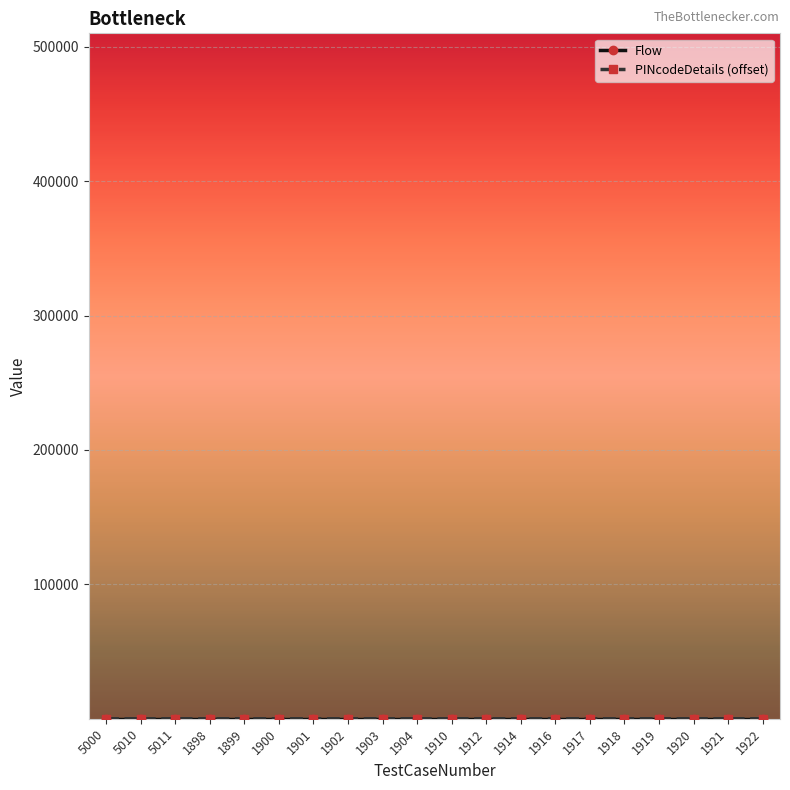

Does the chart have visible grid lines?

Yes